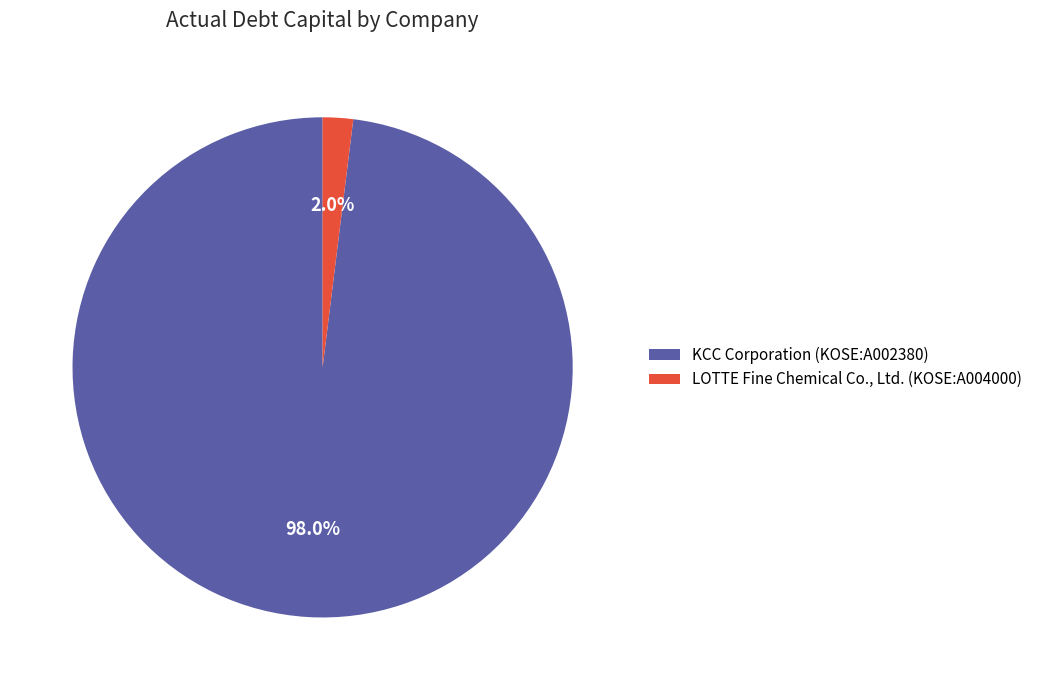

What is the smallest slice in the pie chart?

LOTTE Fine Chemical Co., Ltd. (KOSE:A004000)